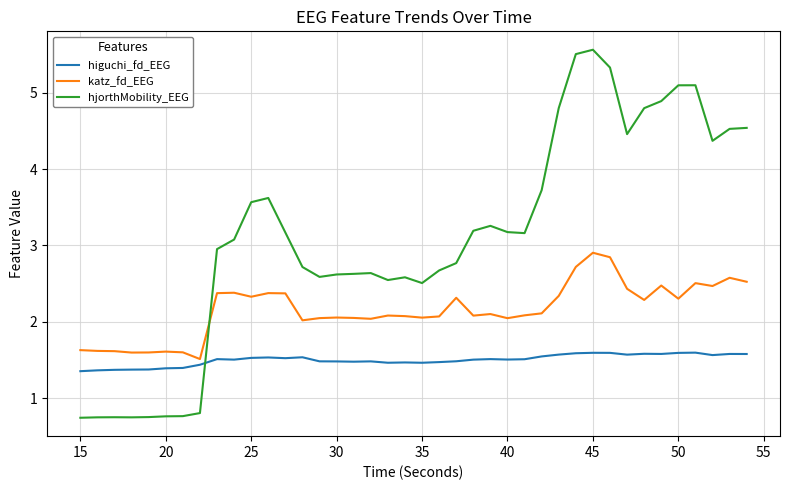

What is the maximum value shown in the chart?

5.6